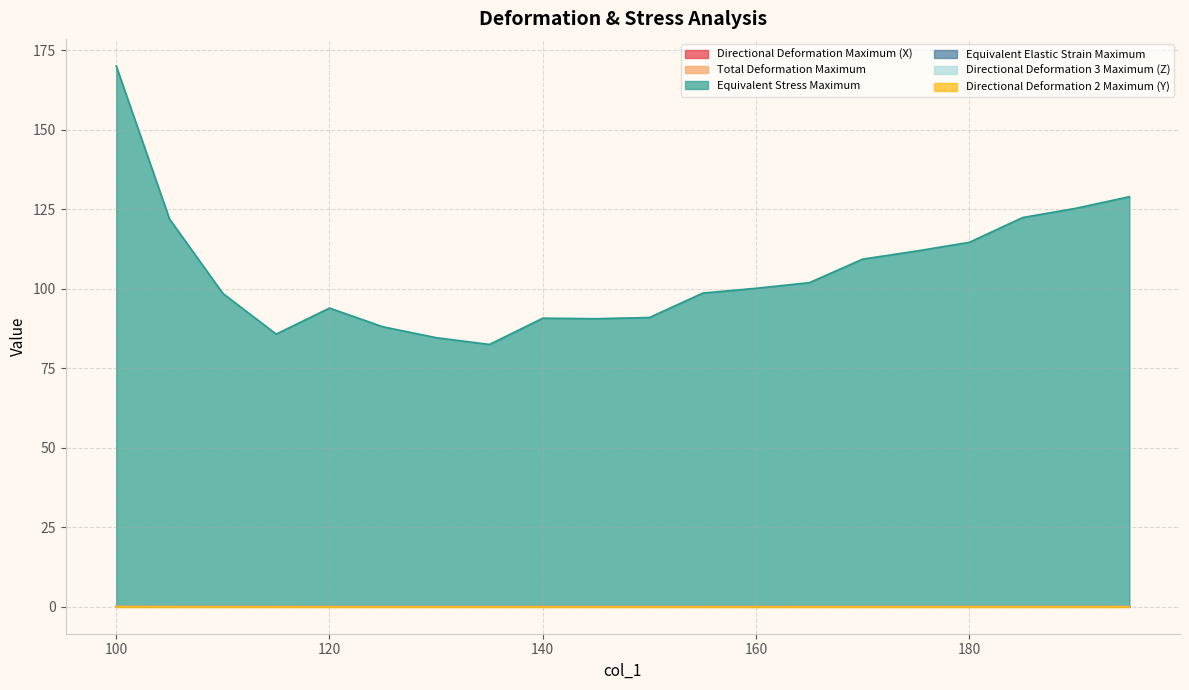

Which has a higher value, 195 or 145?

195